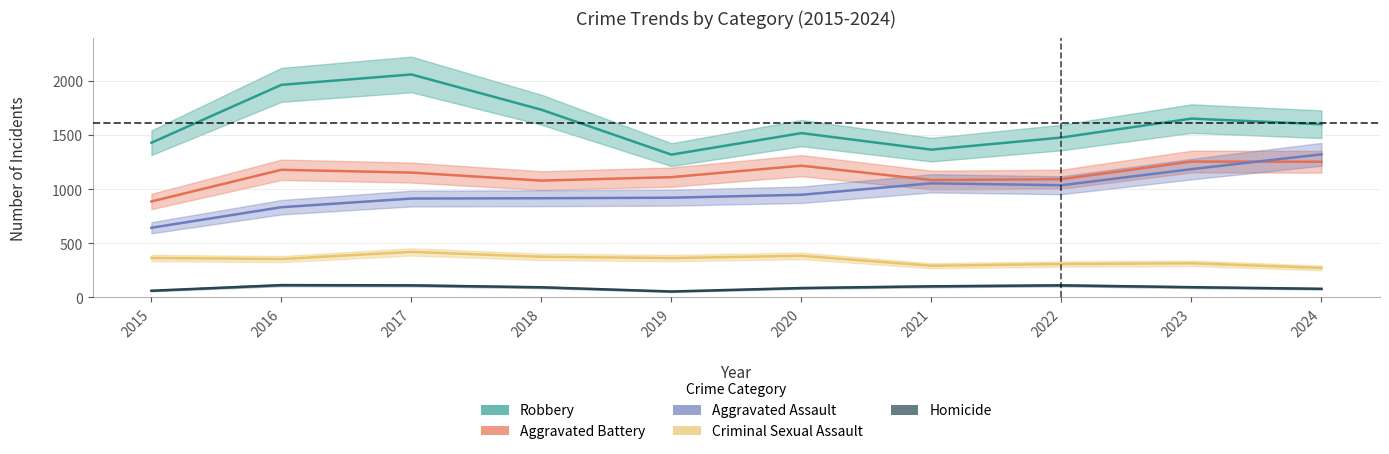

Which category has the lowest value in the Aggravated Battery series?

2015